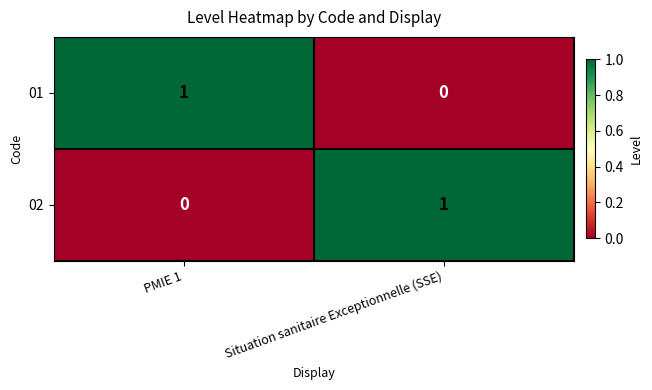

Rank the categories by 01 value from lowest to highest.

Situation sanitaire Exceptionnelle (SSE), PMIE 1